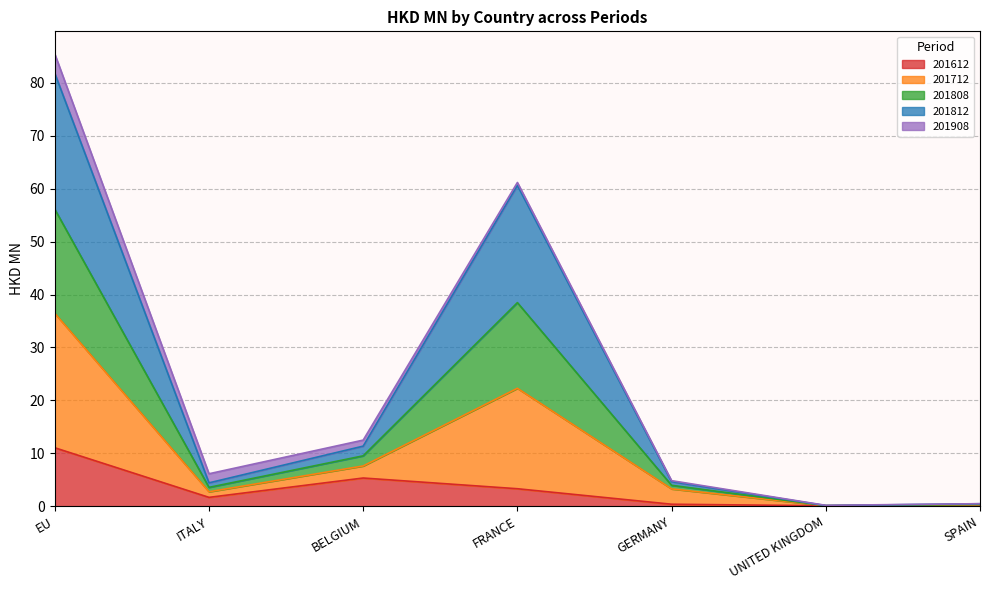

What is the label of the 7th point from the right?

EU